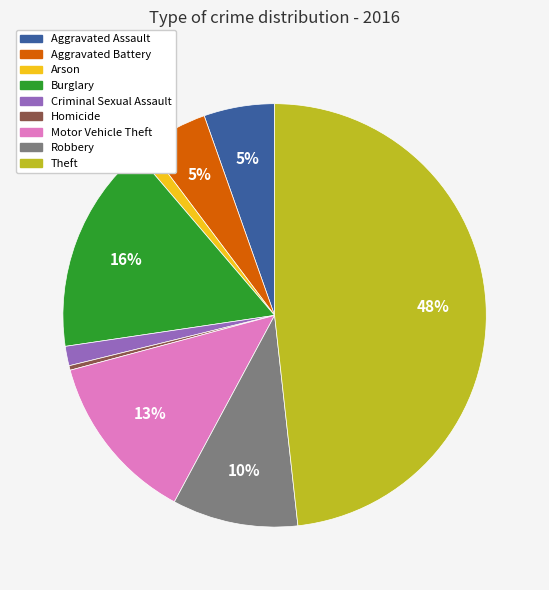

Is there any slice that represents more than half of the pie?

No